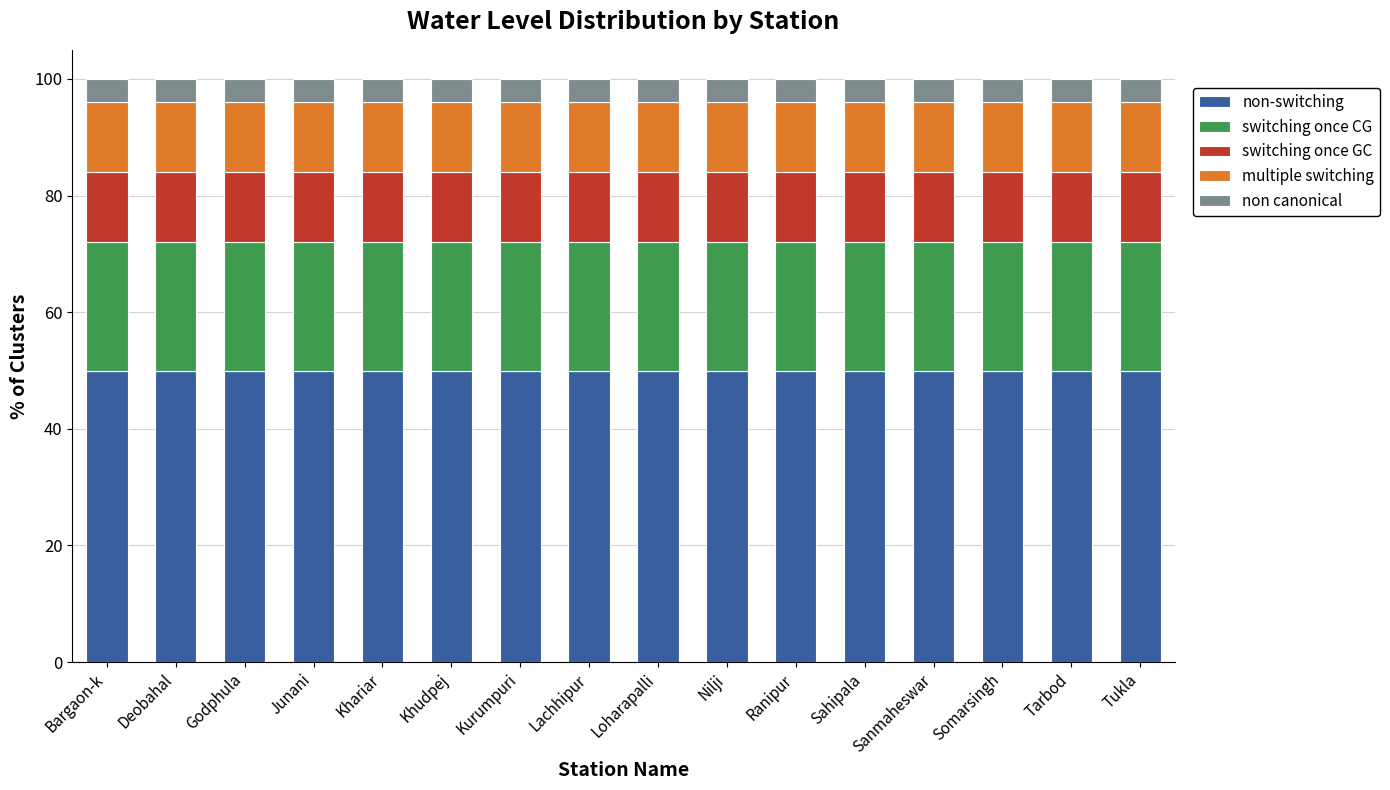

What is the total value across all series at Tukla?

100